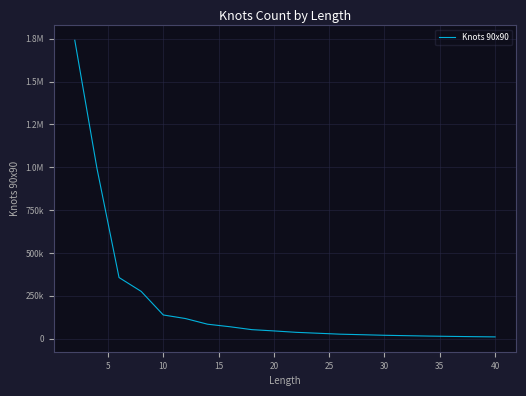

What is the difference between the second highest and minimum values?

984226